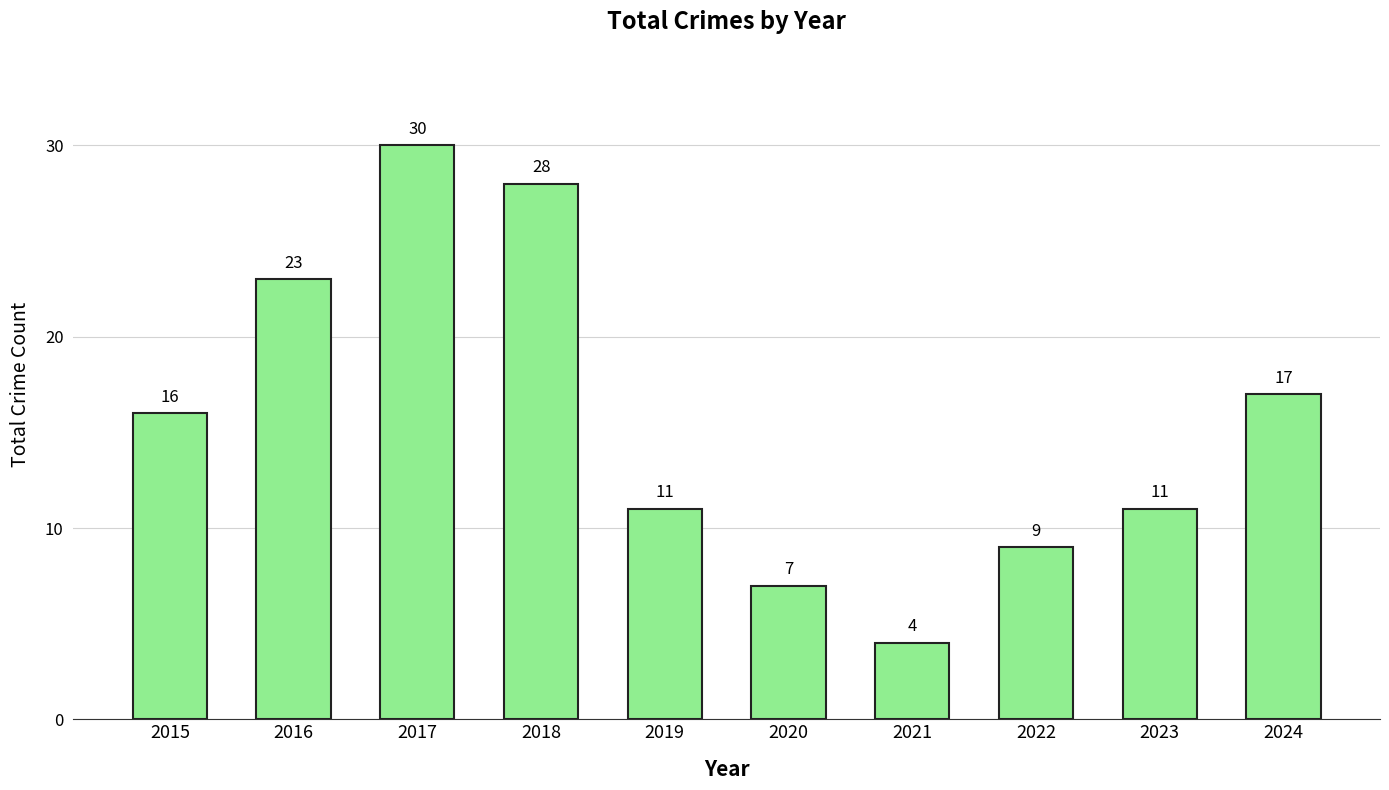

Where is the data nearest to the value 17?

2024